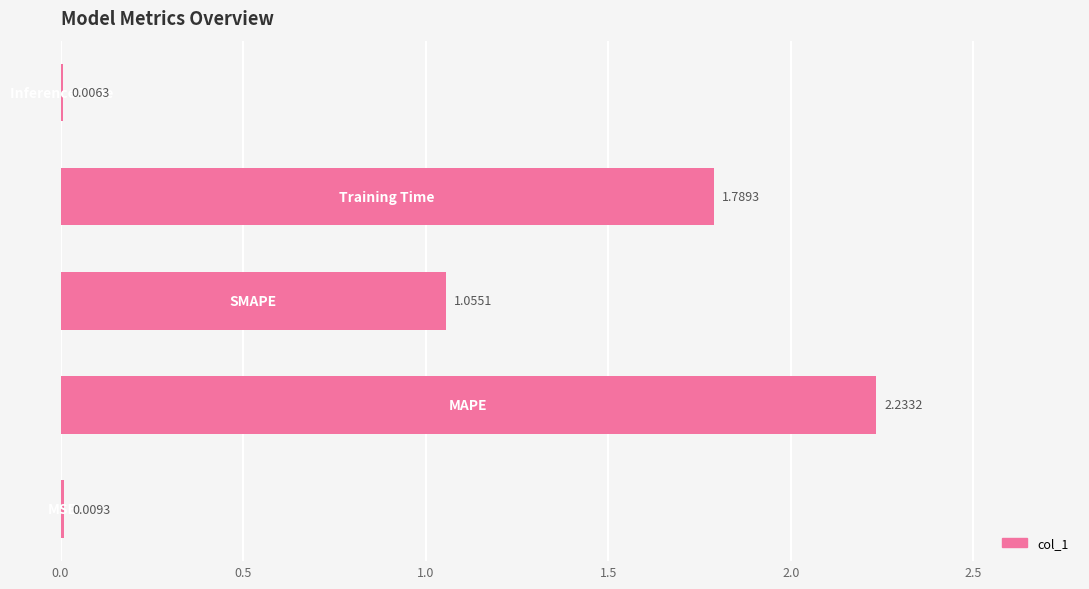

Count the number of categories in the chart.

5